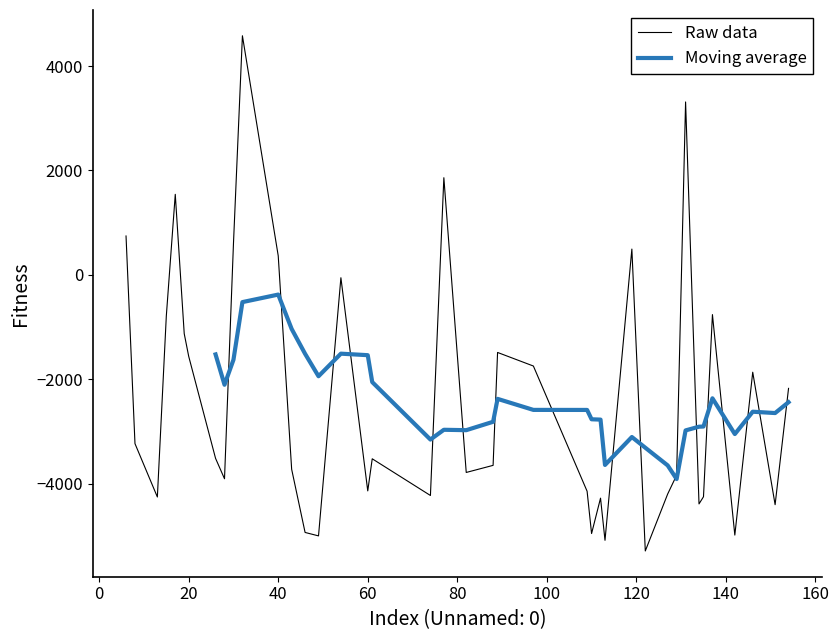

Which series has the largest range (max minus min)?

Raw data